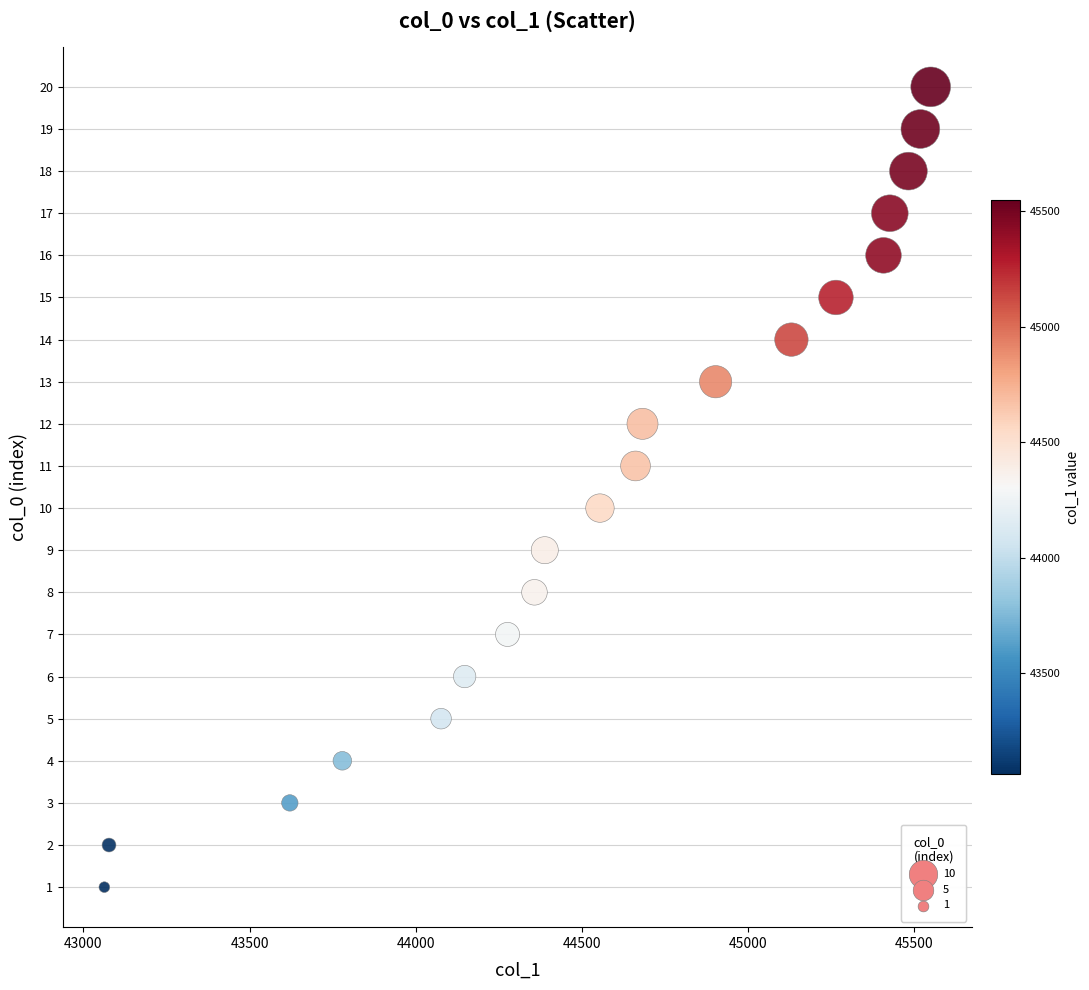

What is the range of X values (max minus min)?

2486